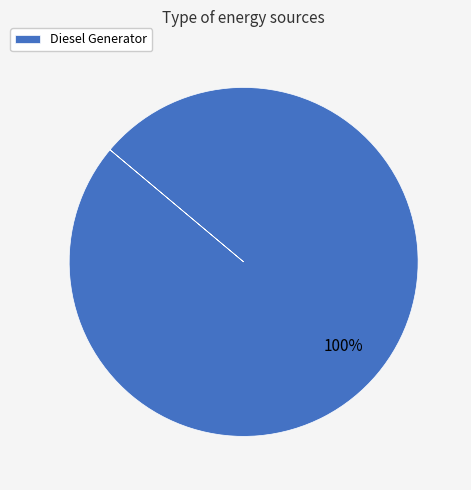

What percentage is the Diesel Generator slice, to the nearest percent?

100%